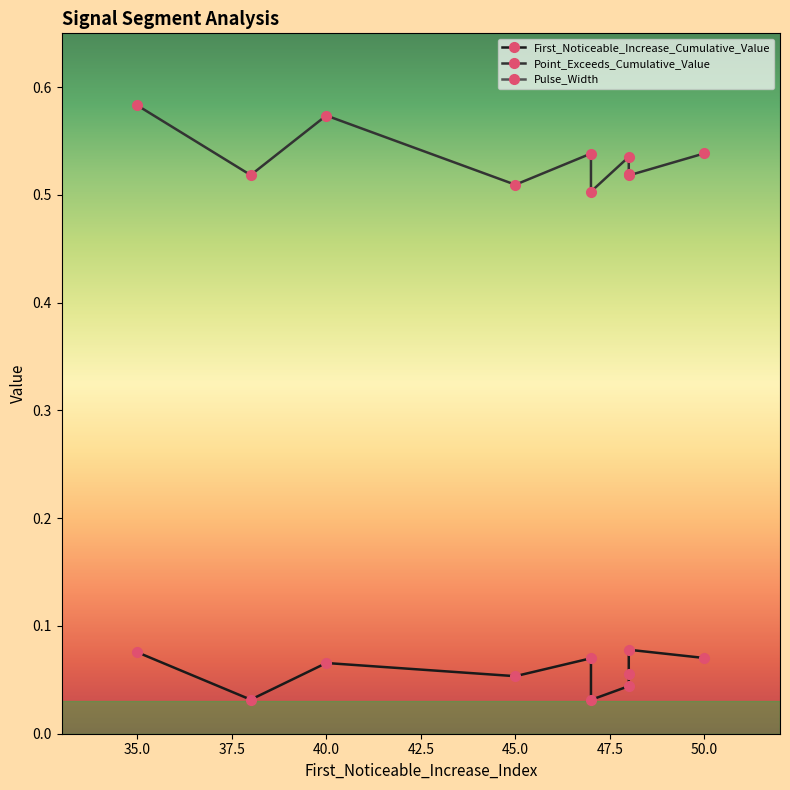

What is the approximate value of First_Noticeable_Increase_Cumulative_Value at 45.0?

0.1